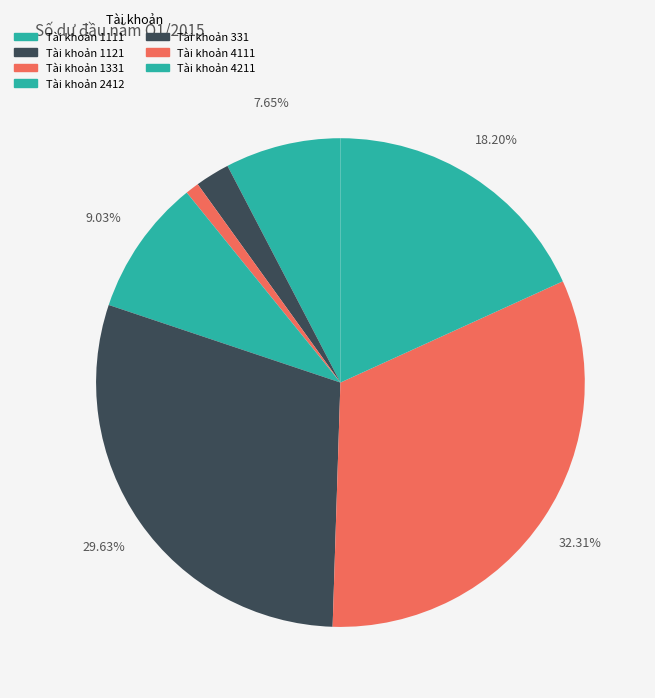

Which category has the biggest portion of the pie?

Tài khoản 4111 (Nợ)